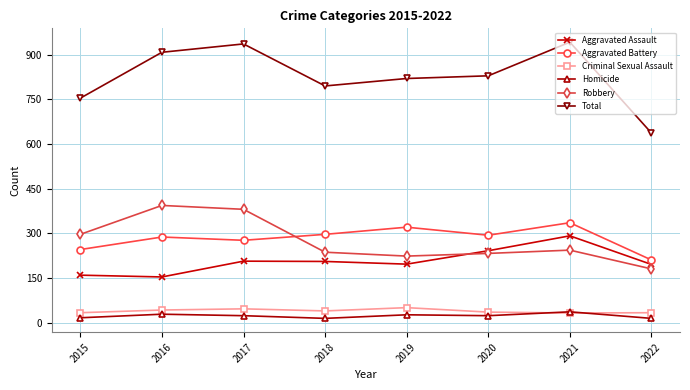

Which series has the largest range (max minus min)?

Total